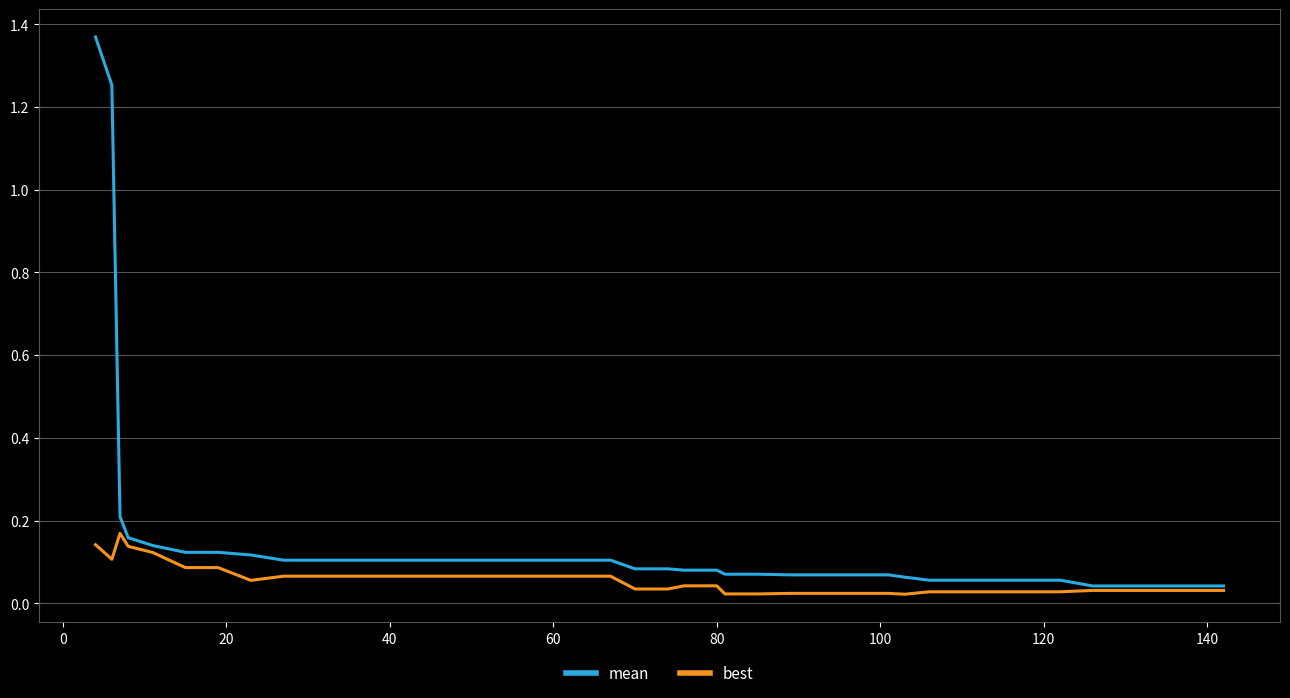

Which series has the largest total across all categories?

mean